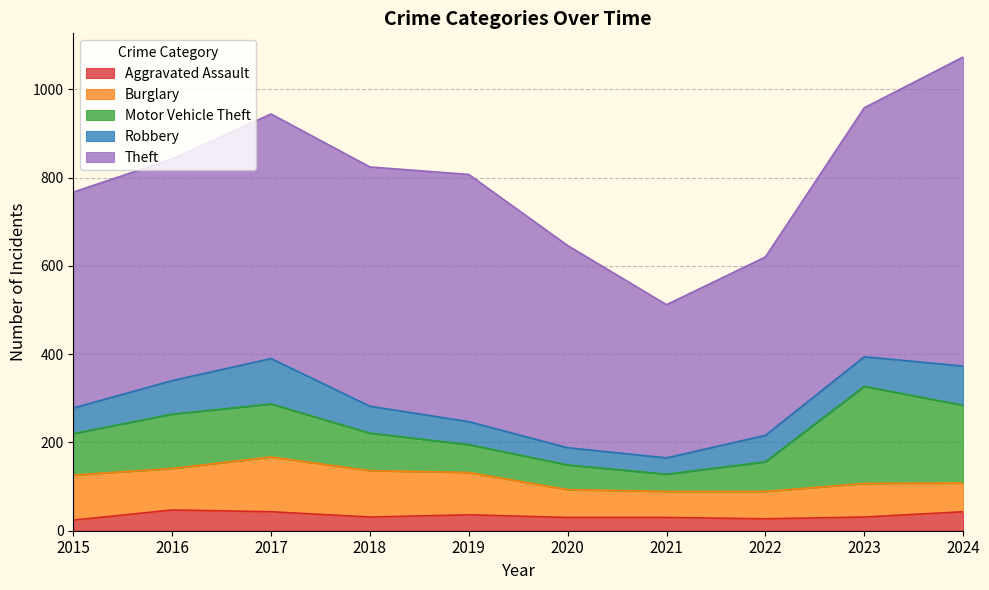

What is the highest value of the Robbery series?

103